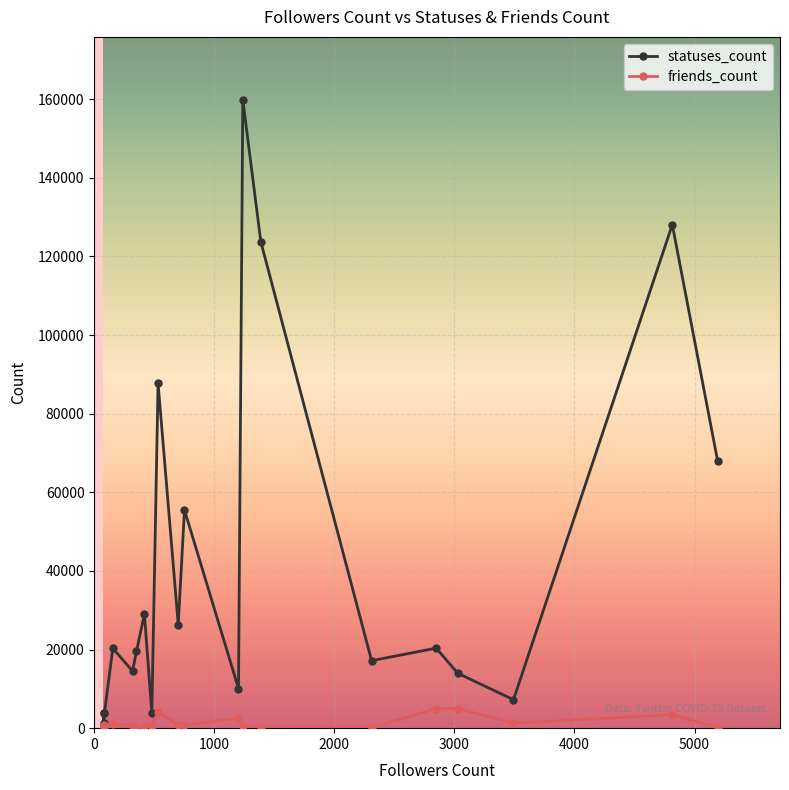

Rank the series by their maximum value, from highest to lowest.

statuses_count, friends_count